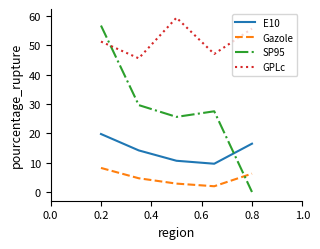

Rank the series by their maximum value, from highest to lowest.

GPLc, SP95, E10, Gazole